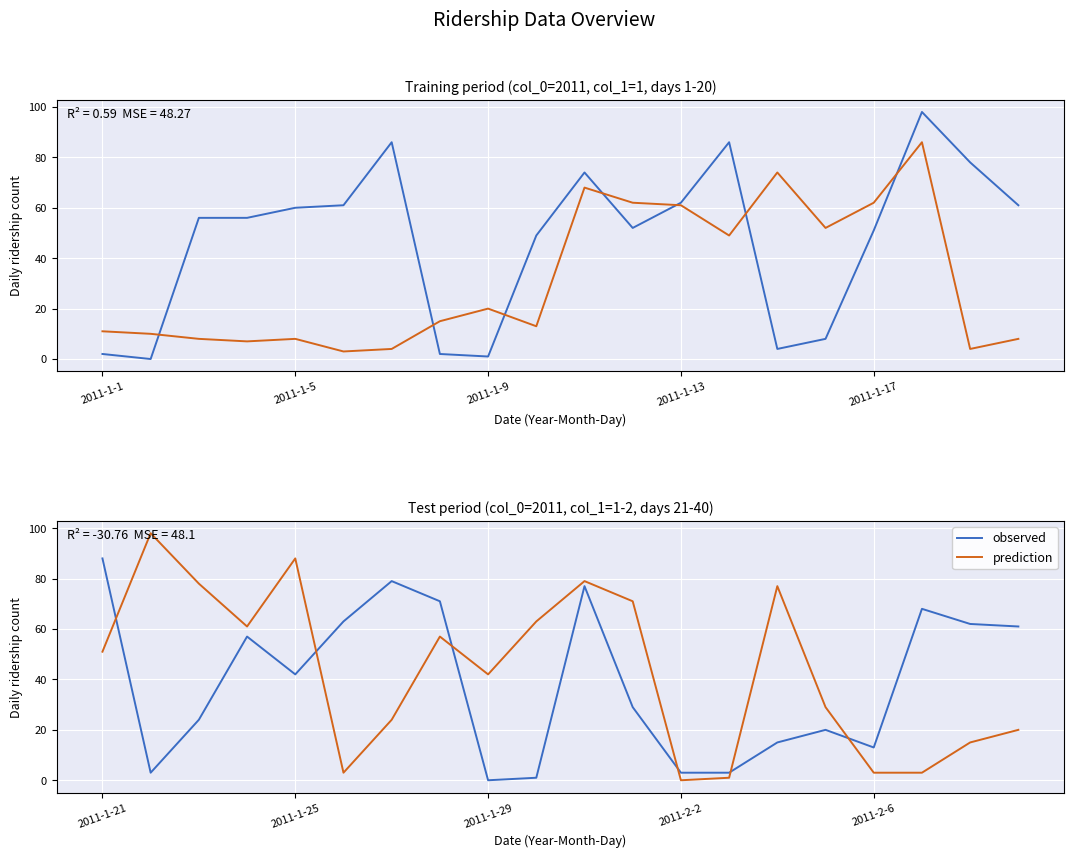

How many positive values does the observed series have?

19